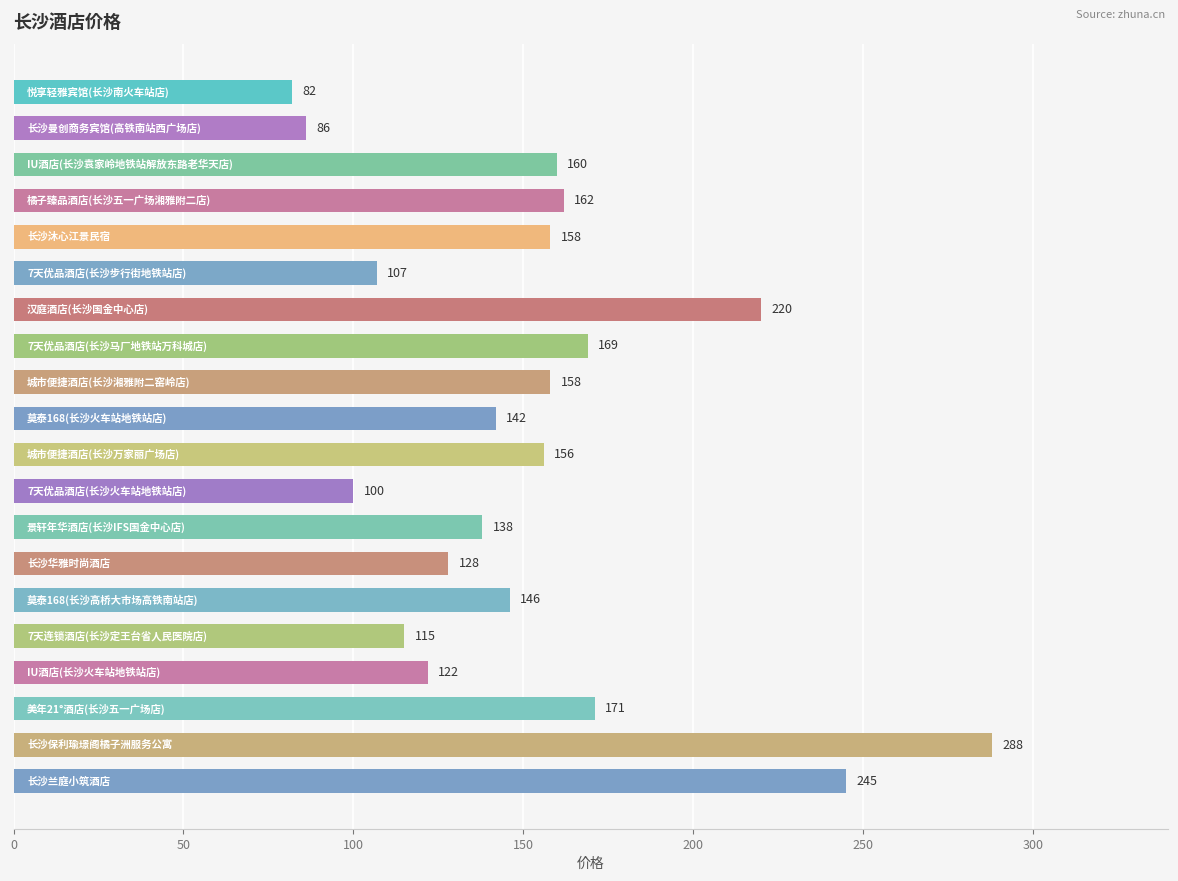

What is the value of the 6th bar from the top?

107